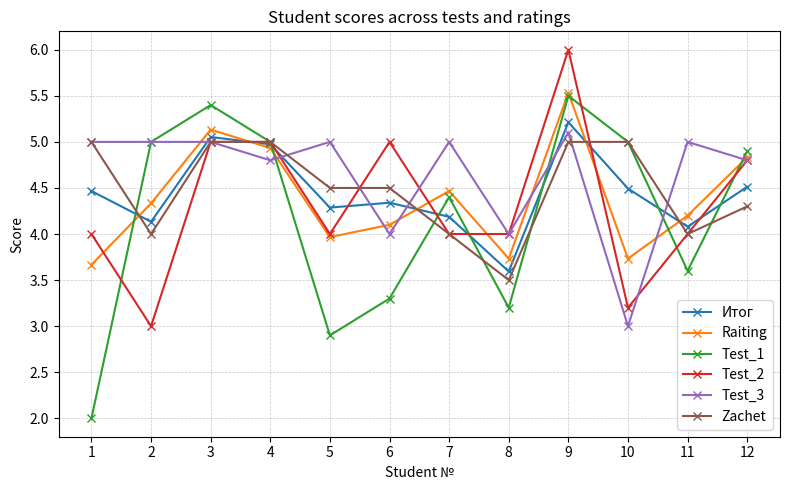

What is the smallest value displayed?

2.0